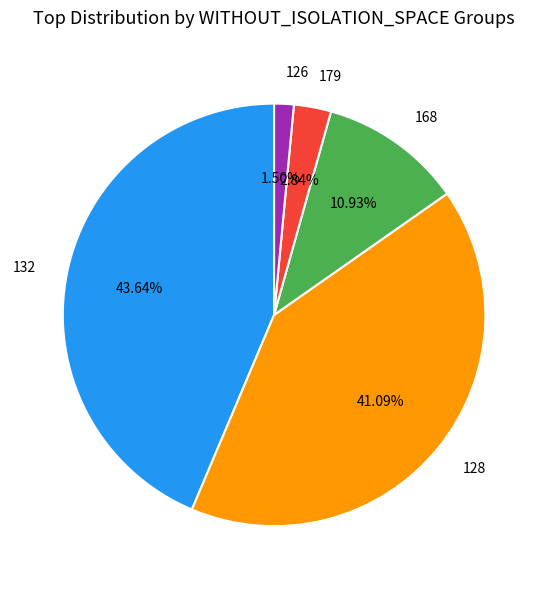

Count the number of slices in the pie.

5